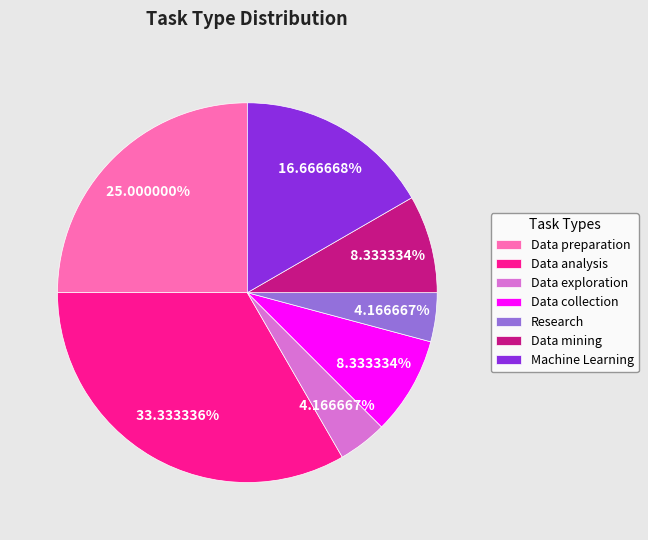

True or false: Data mining accounts for 8% of the total.

True